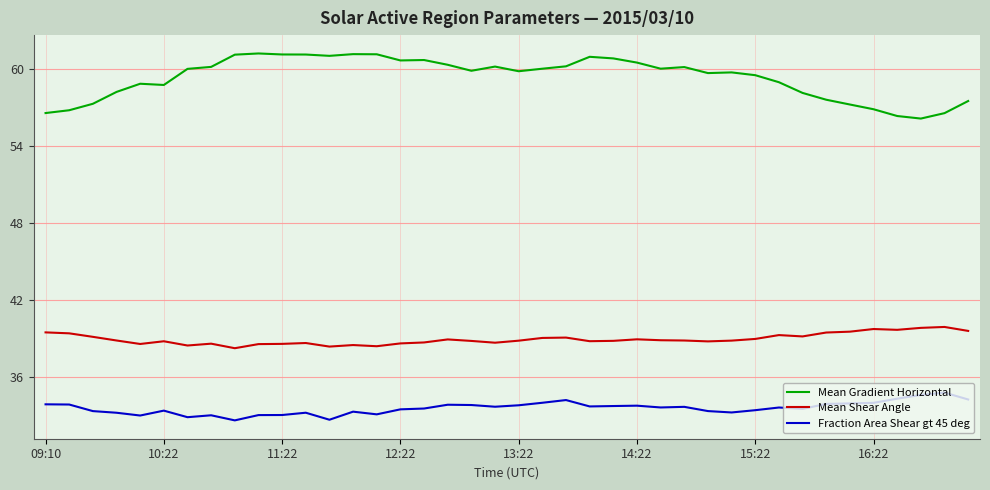

Which series has the largest range (max minus min)?

Mean Gradient Horizontal